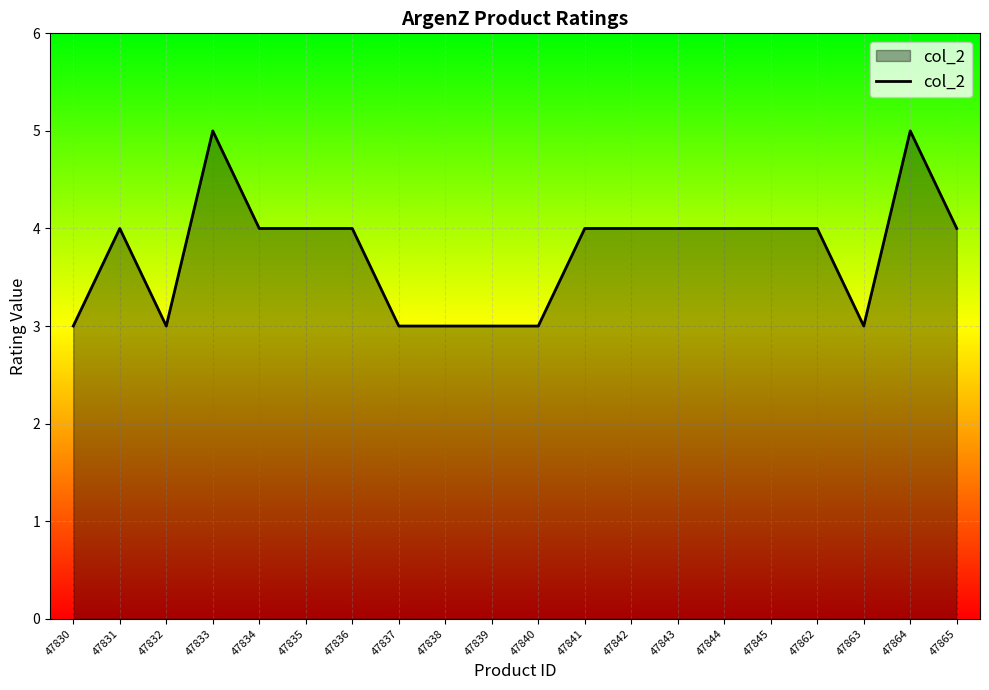

What is the change in value from 47832 to 47844?

+1